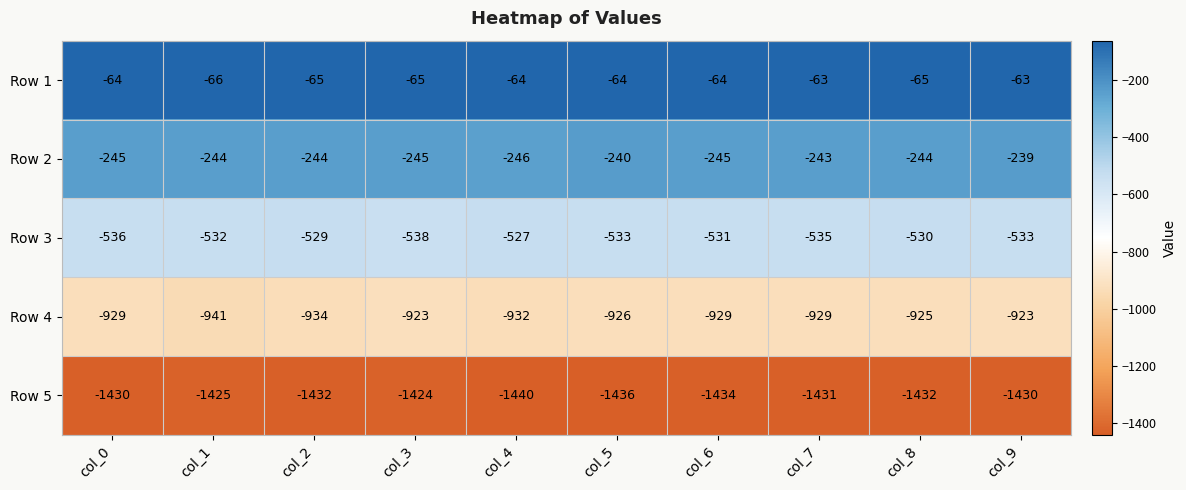

How many series are shown in this chart?

5